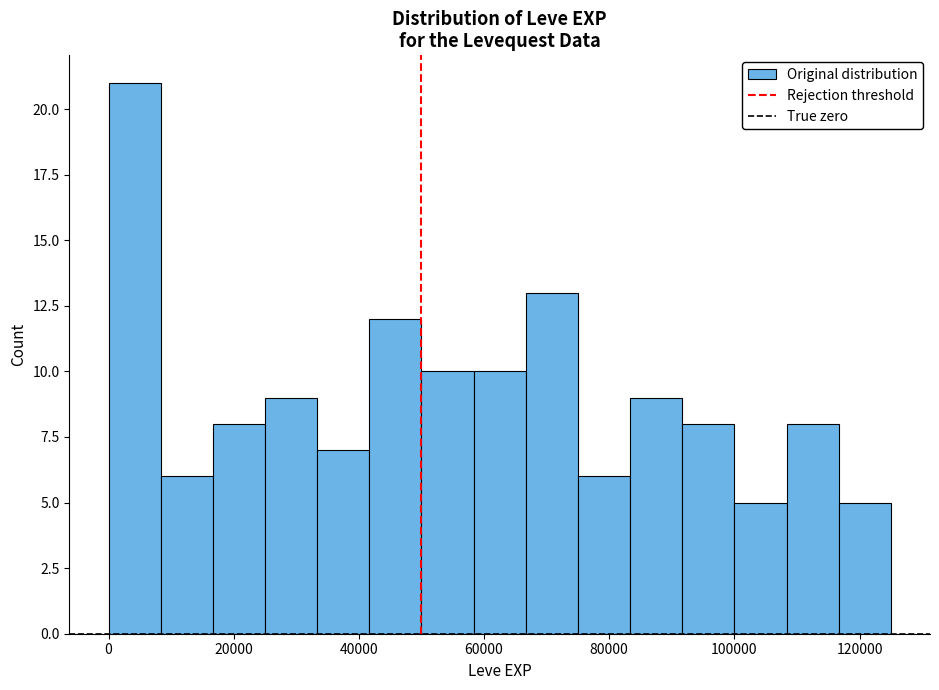

Over which range of the x-axis is the bar tallest?

0 to 8000